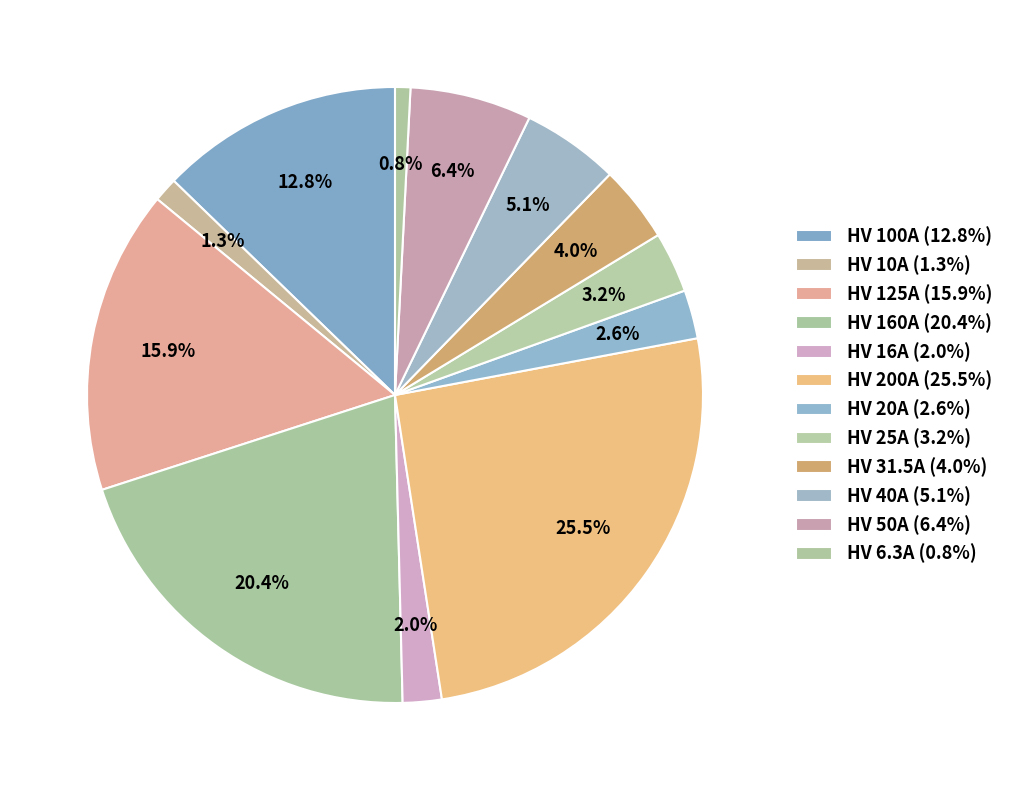

To the nearest percent, what is the average slice percentage?

8%